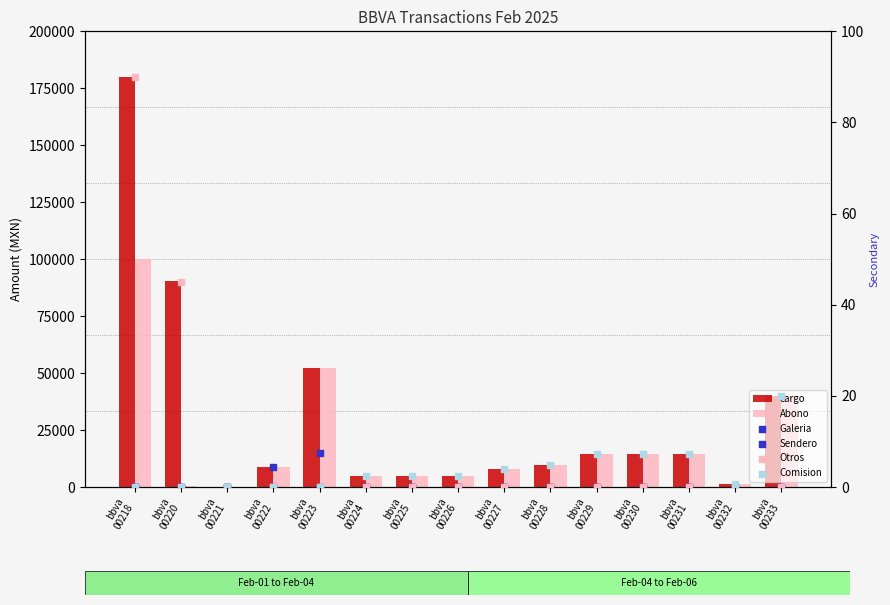

Which series contains the highest Y value?

cargo